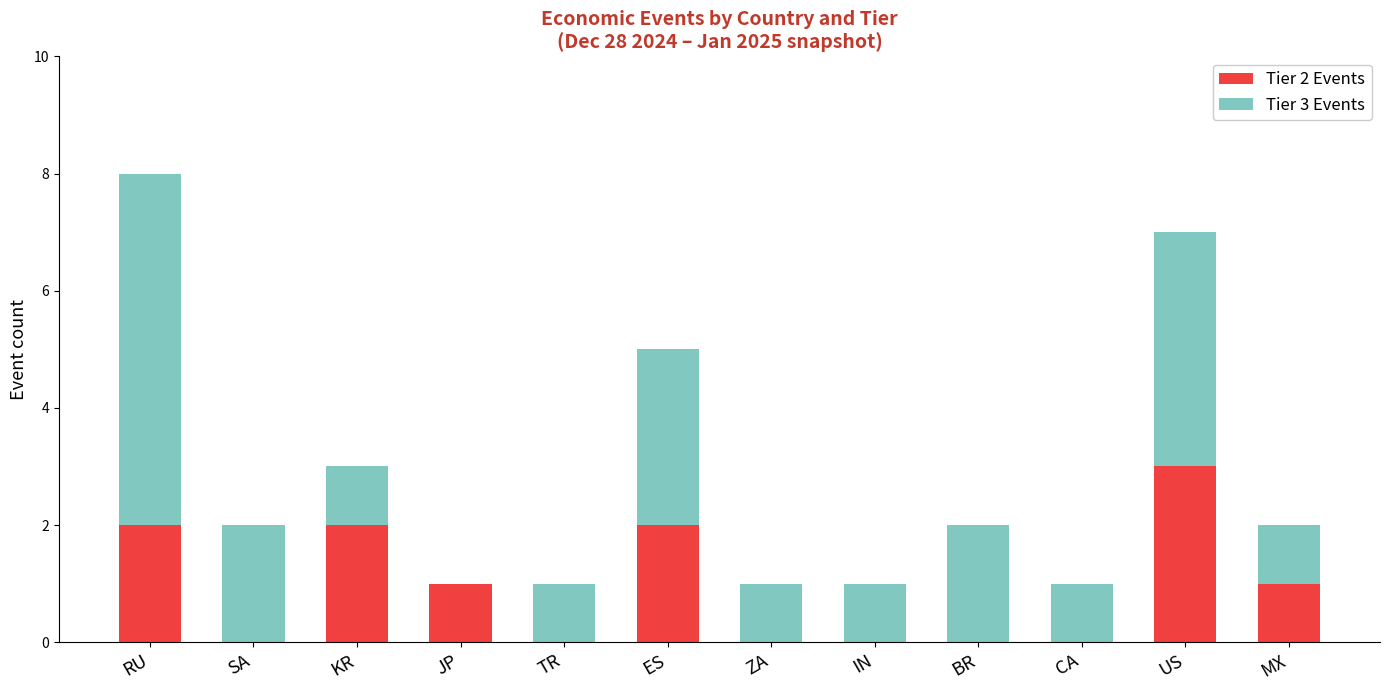

True or false: Tier 2 Events has a value of 1 at JP.

True